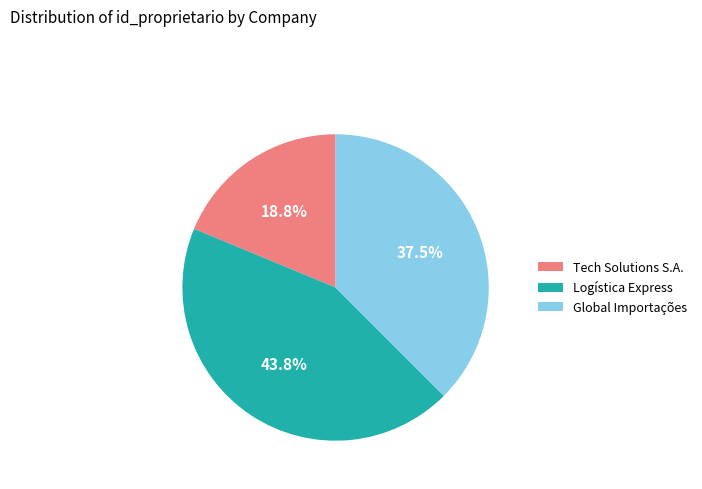

Which category has the smallest portion of the pie?

Tech Solutions S.A.